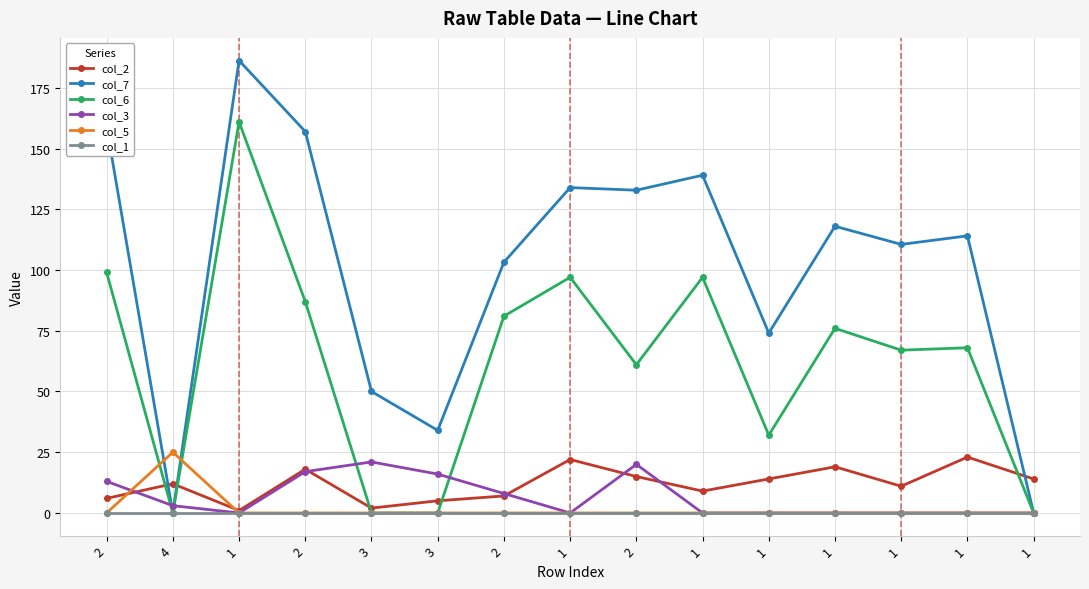

Which series has the largest total across all categories?

col_7